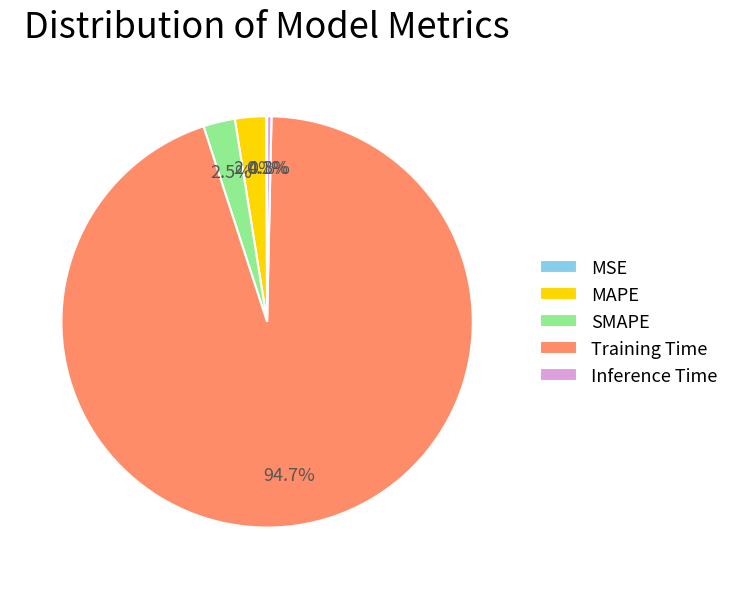

Do Inference Time and SMAPE together represent more than half of the pie?

No